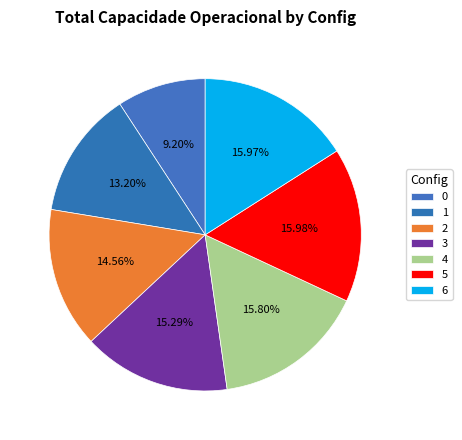

To the nearest percent, what percentage of the pie is 6?

16%